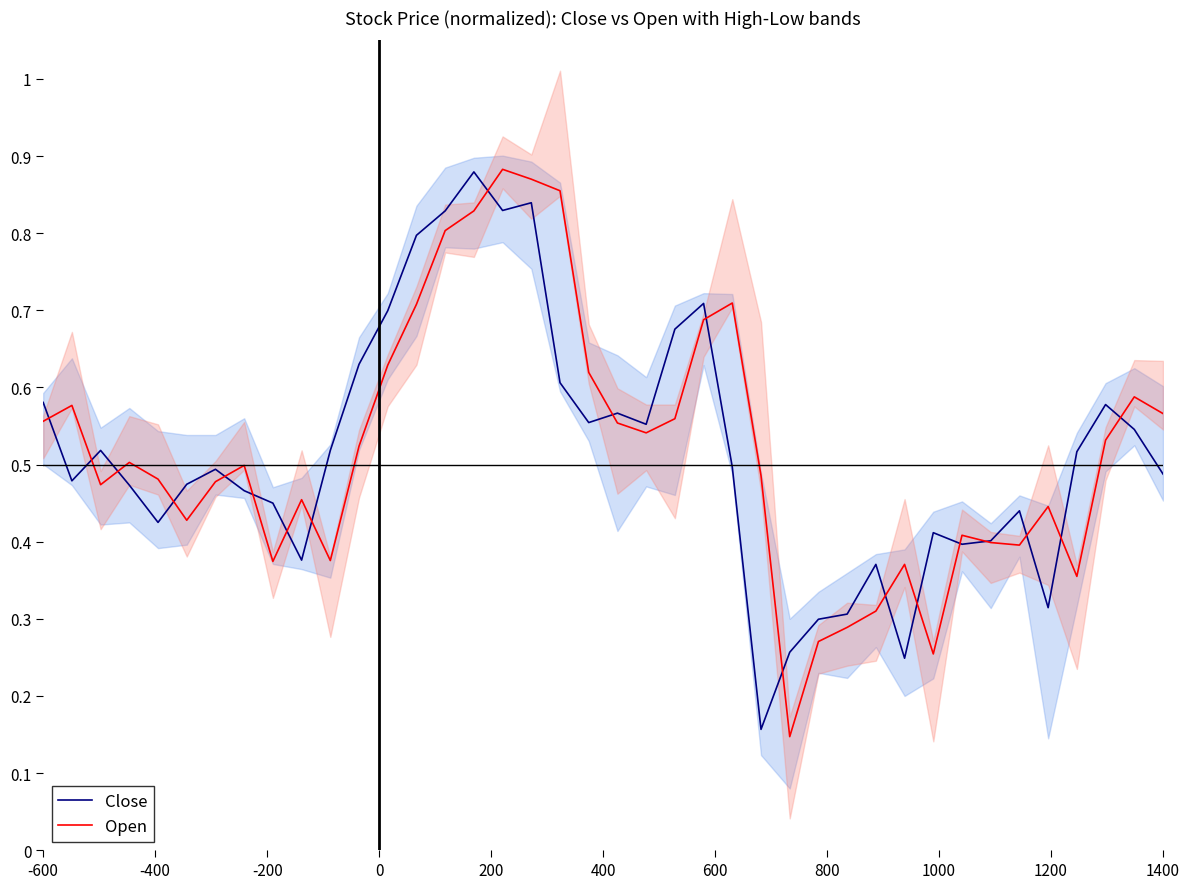

What is the difference between the second highest and minimum values in the Close series?

0.7